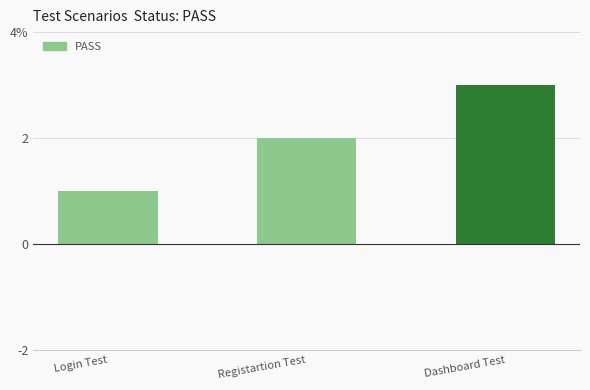

What is the average value?

2